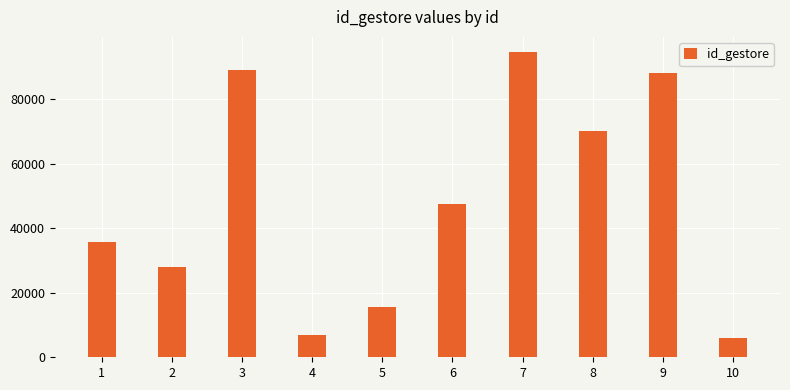

What is the value of the 3rd bar from the left?

88896